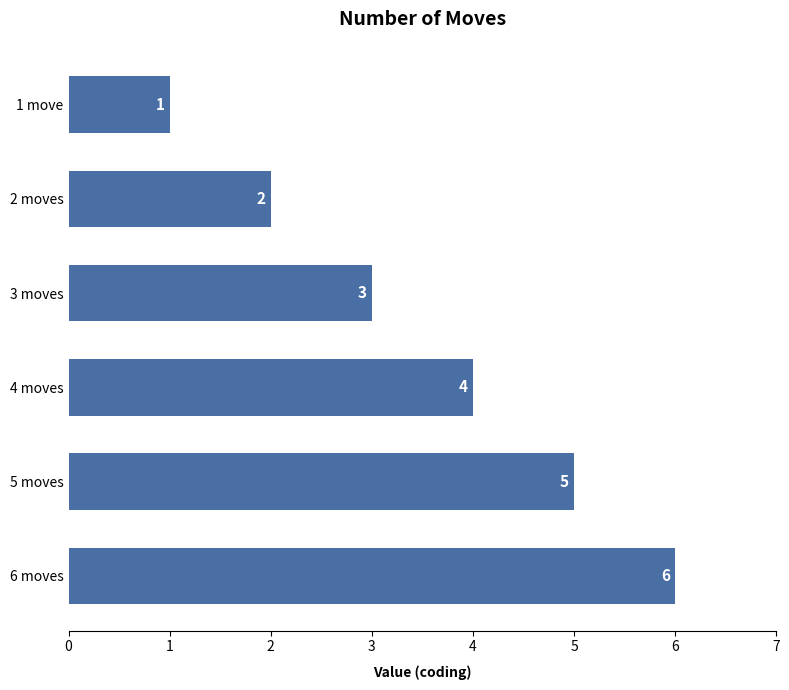

Approximately how many times larger is the value at 6 moves compared to 5 moves?

1.2